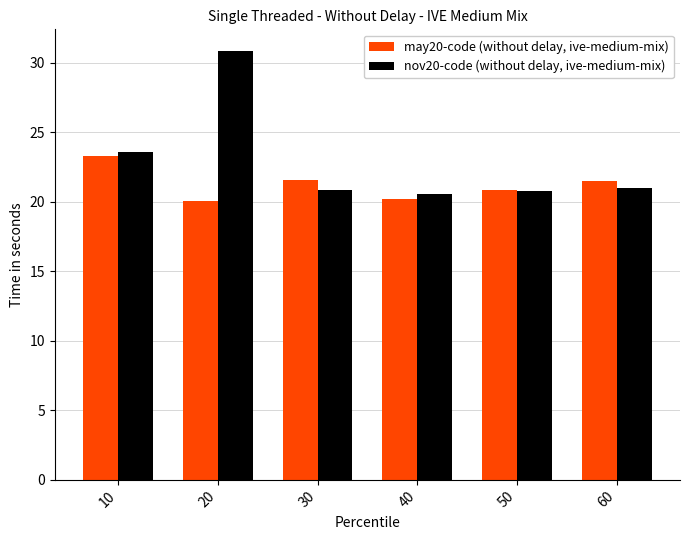

At which label does nov20-code (without delay, ive-medium-mix) first exceed 21?

10